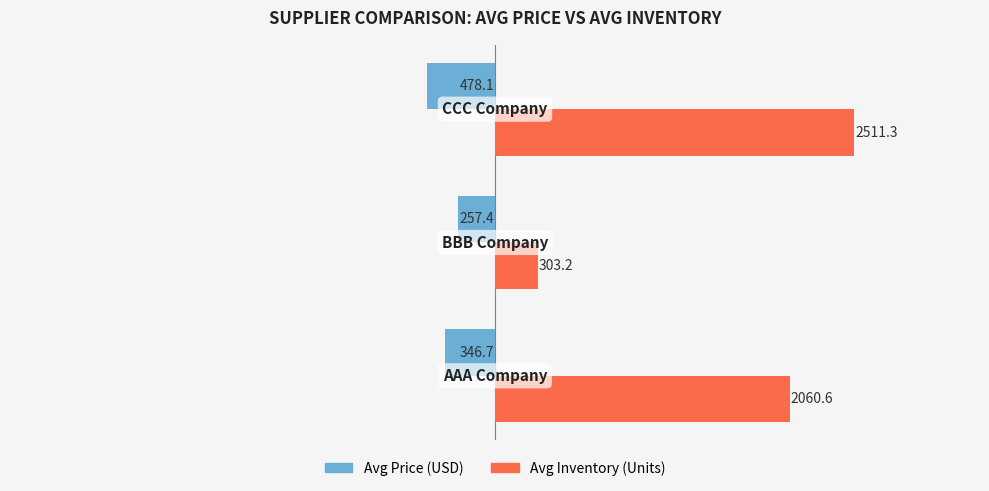

At how many categories does at least one series exceed 2274?

1